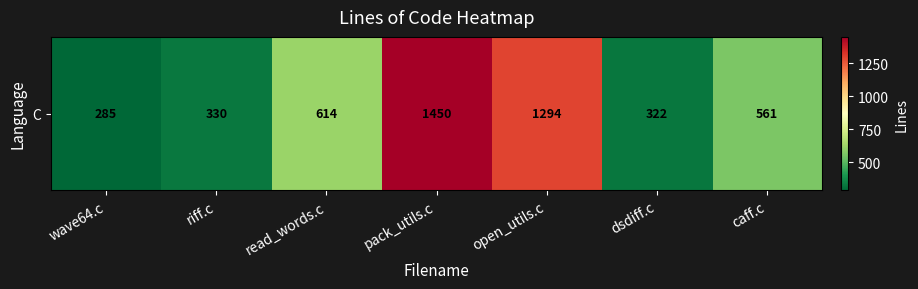

What is the average value?

694